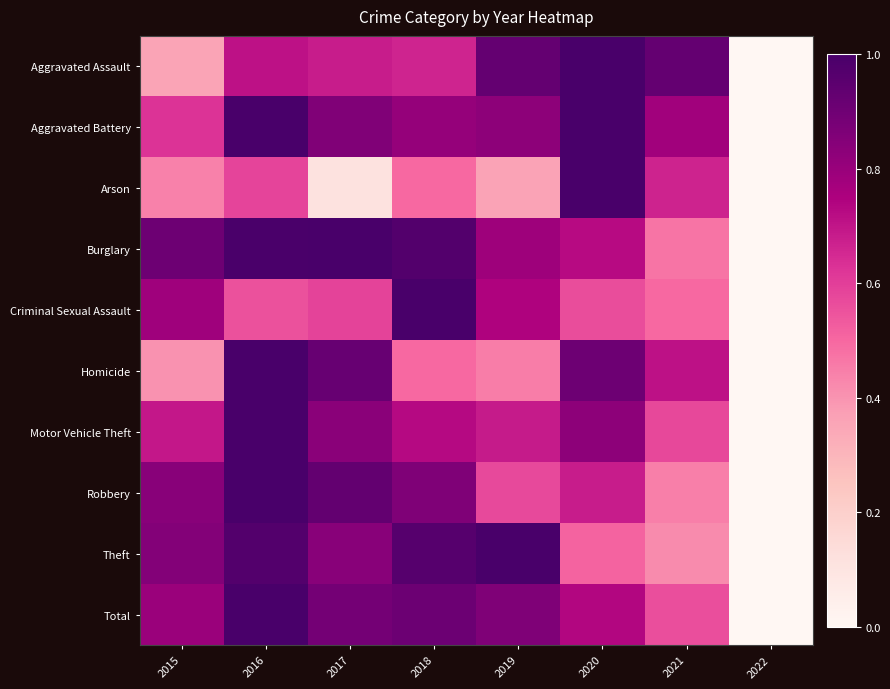

Reading left to right, extract all data points from this chart.

Aggravated Assault: 2015=0.4	2016=0.7	2017=0.7	2018=0.7	2019=0.9	2020=1.0	2021=0.9	2022=0.0
Aggravated Battery: 2015=0.6	2016=1.0	2017=0.9	2018=0.8	2019=0.8	2020=1.0	2021=0.8	2022=0.0
Arson: 2015=0.4	2016=0.6	2017=0.1	2018=0.5	2019=0.4	2020=1.0	2021=0.7	2022=0.0
Burglary: 2015=0.9	2016=1.0	2017=1.0	2018=1.0	2019=0.8	2020=0.7	2021=0.5	2022=0.0
Criminal Sexual Assault: 2015=0.8	2016=0.6	2017=0.6	2018=1.0	2019=0.7	2020=0.6	2021=0.5	2022=0.0
Homicide: 2015=0.4	2016=1.0	2017=0.9	2018=0.5	2019=0.5	2020=0.9	2021=0.7	2022=0.0
Motor Vehicle Theft: 2015=0.7	2016=1.0	2017=0.8	2018=0.7	2019=0.7	2020=0.8	2021=0.6	2022=0.0
Robbery: 2015=0.8	2016=1.0	2017=0.9	2018=0.9	2019=0.6	2020=0.7	2021=0.4	2022=0.0
Theft: 2015=0.8	2016=1.0	2017=0.8	2018=1.0	2019=1.0	2020=0.5	2021=0.4	2022=0.0
Total: 2015=0.8	2016=1.0	2017=0.9	2018=0.9	2019=0.9	2020=0.7	2021=0.6	2022=0.0